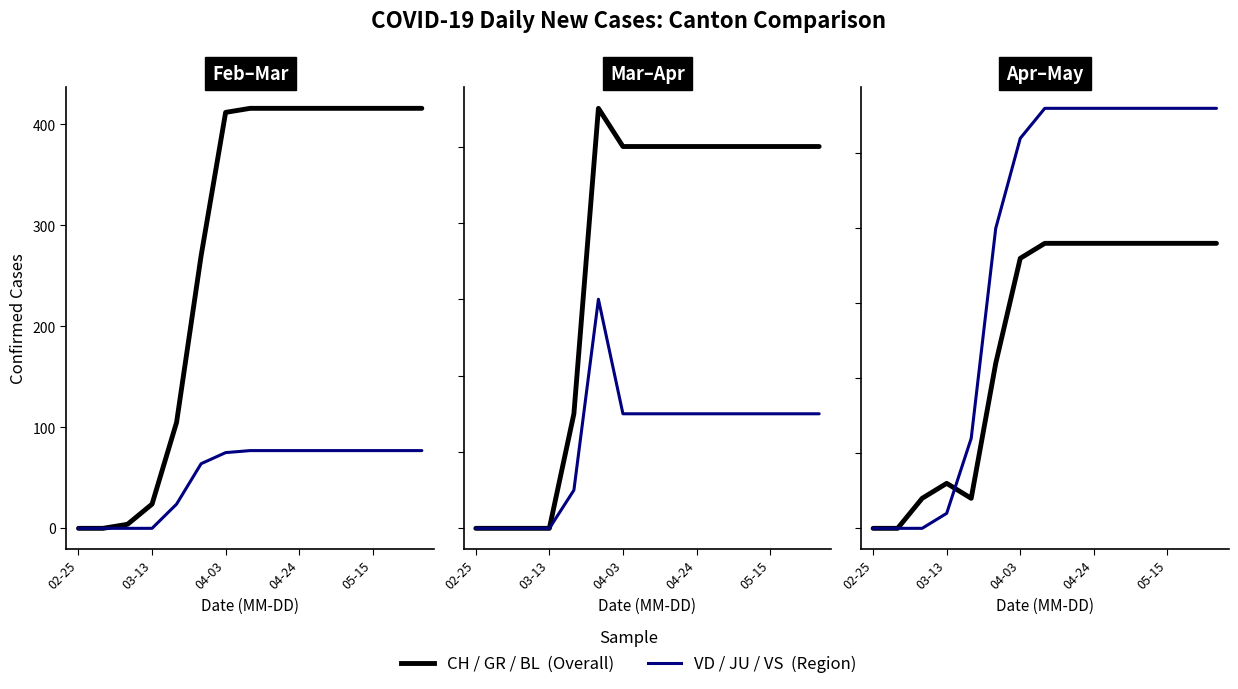

What is the maximum value for CH?

416